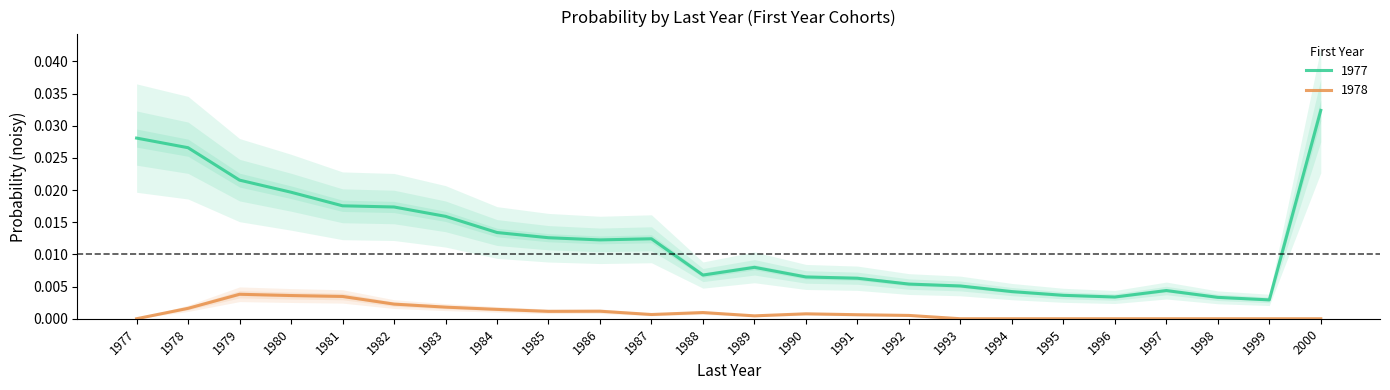

List the series in order of their peak value, highest first.

1977, 1978